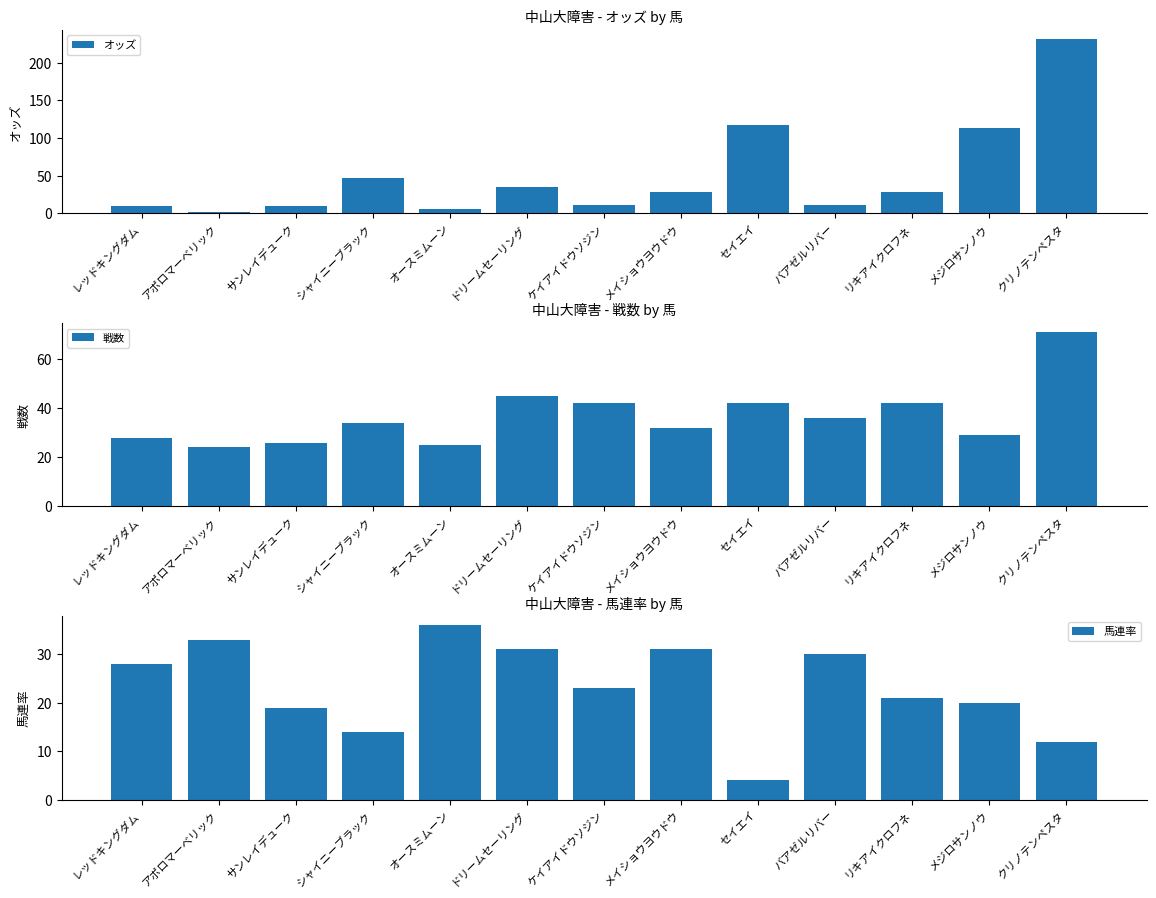

Where does the オッズ series first go above 27?

シャイニーブラック